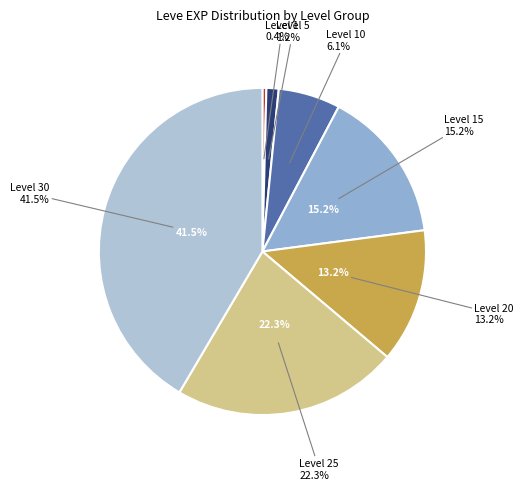

To the nearest percent, what is the difference between the Level 10 and Level 1 slice percentages?

6%